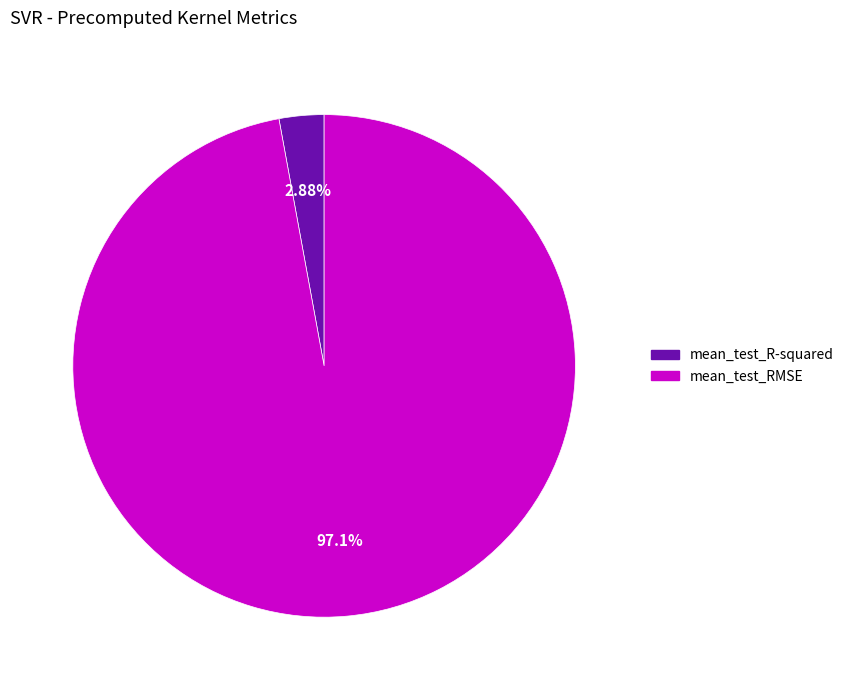

What percentage is NOT represented by mean_test_R-squared?

97.1%